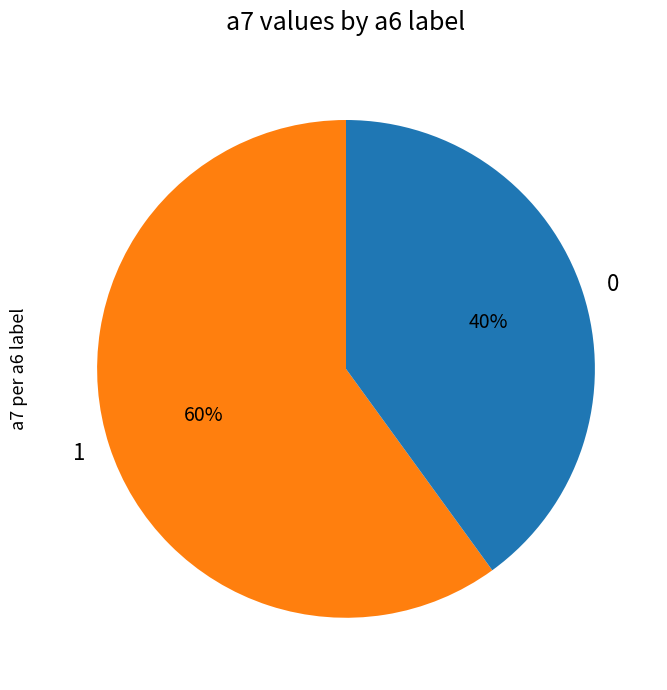

To the nearest percent, what is the difference between the 0 and 1 slice percentages?

20%